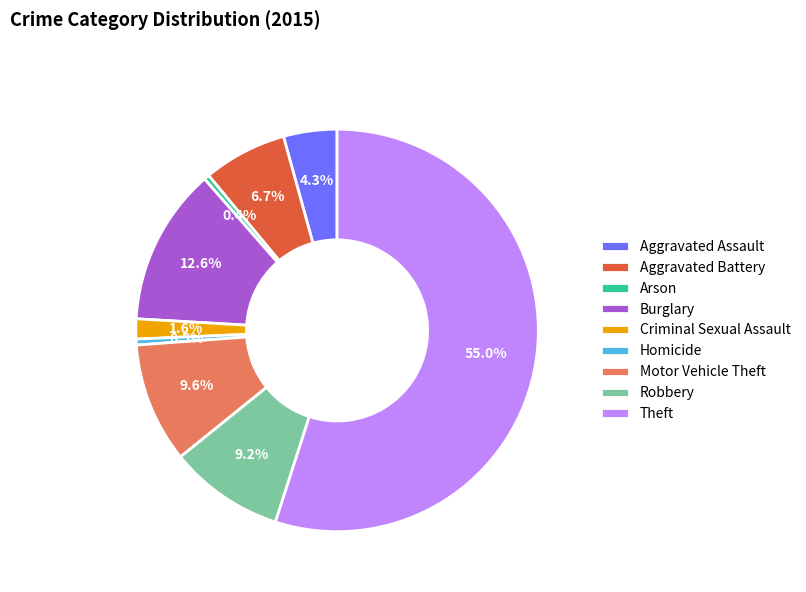

Which slice represents more than half of the pie?

Theft